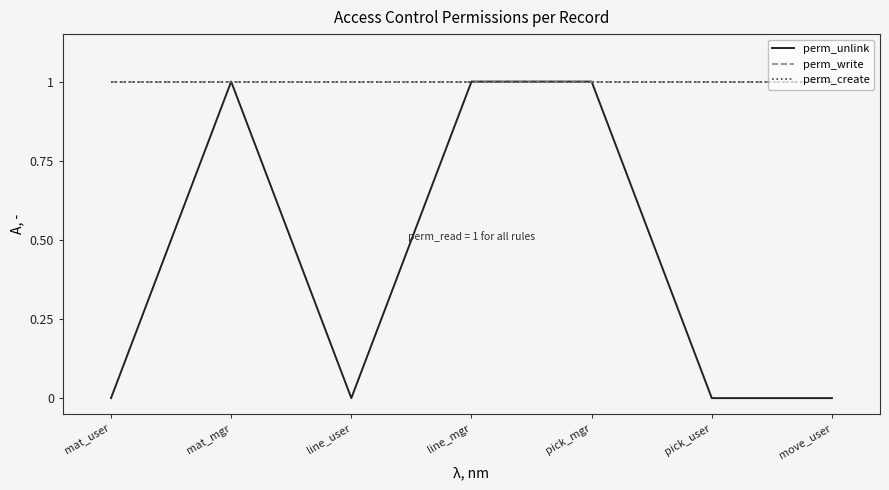

What is the difference between the second highest and second lowest values in the perm_unlink series?

1